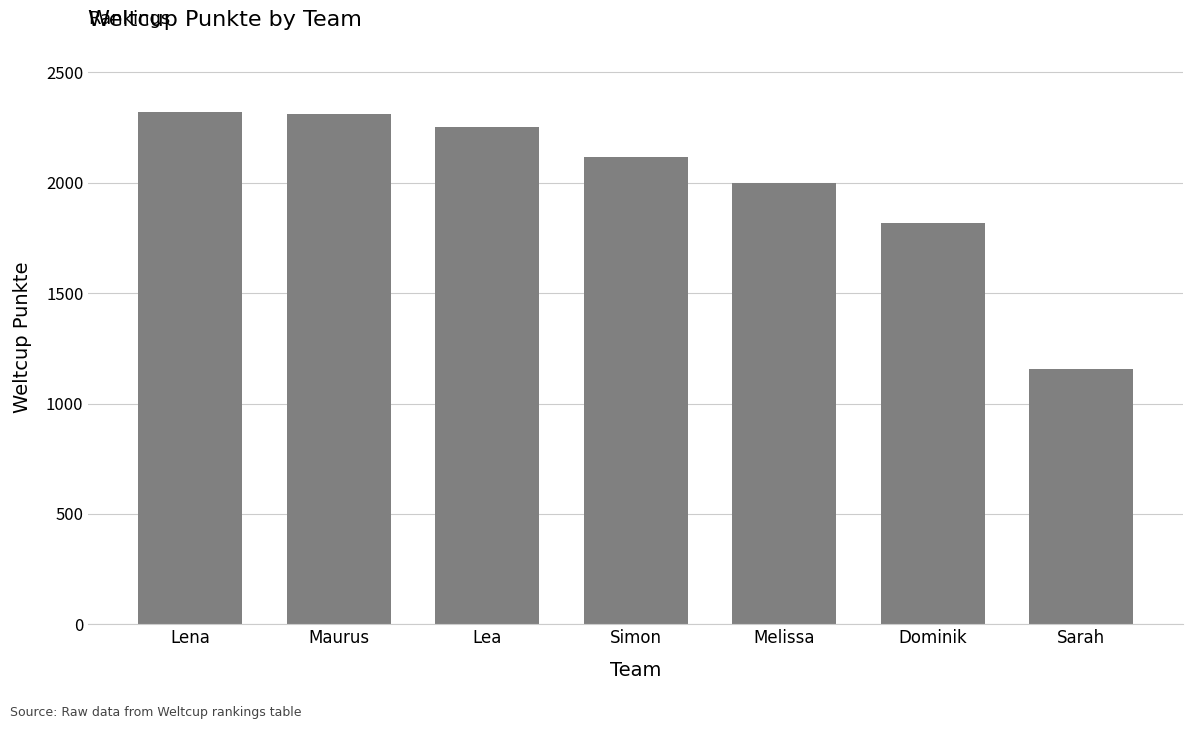

True or false: the data shows 1997 at Melissa.

True